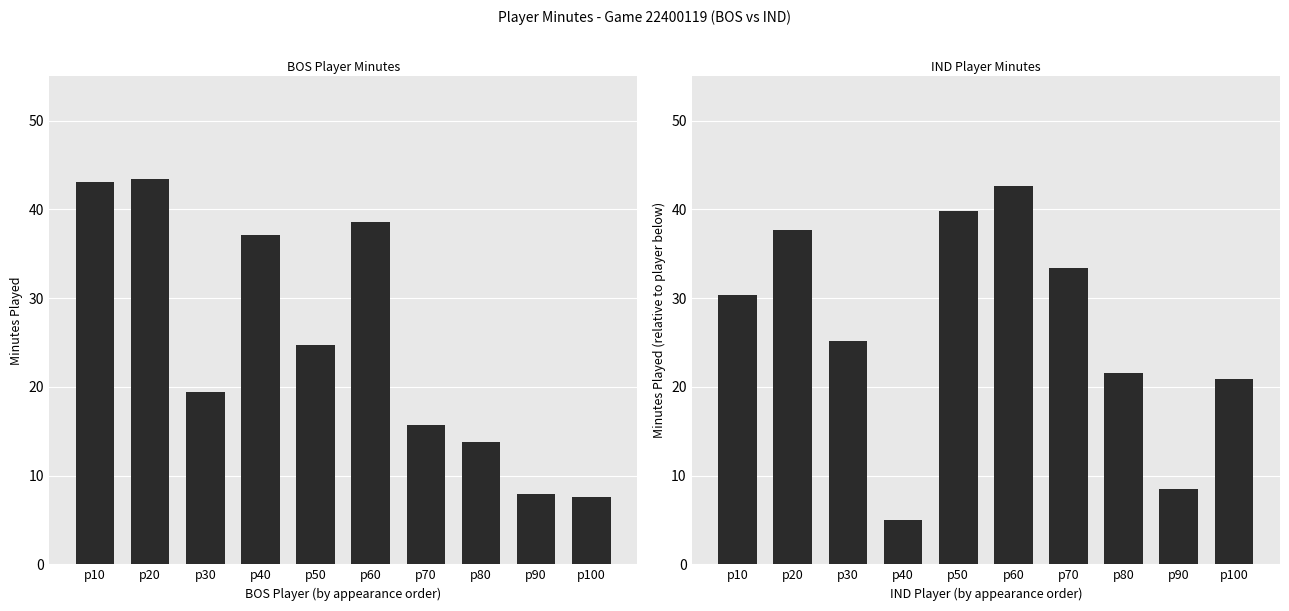

What is the difference between the maximum and second lowest values in the IND Minutes series?

34.2